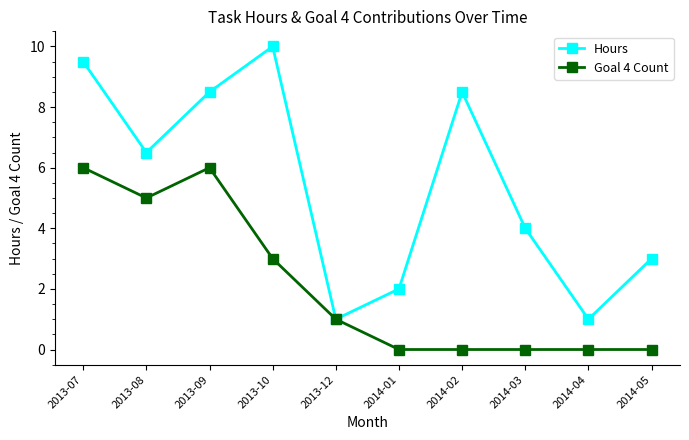

Reading right to left, extract all data points from this chart.

Hours: 3.0	1.0	4.0	8.5	2.0	1.0	10.0	8.5	6.5	9.5
Goal 4 Count: 0.0	0.0	0.0	0.0	0.0	1.0	3.0	6.0	5.0	6.0